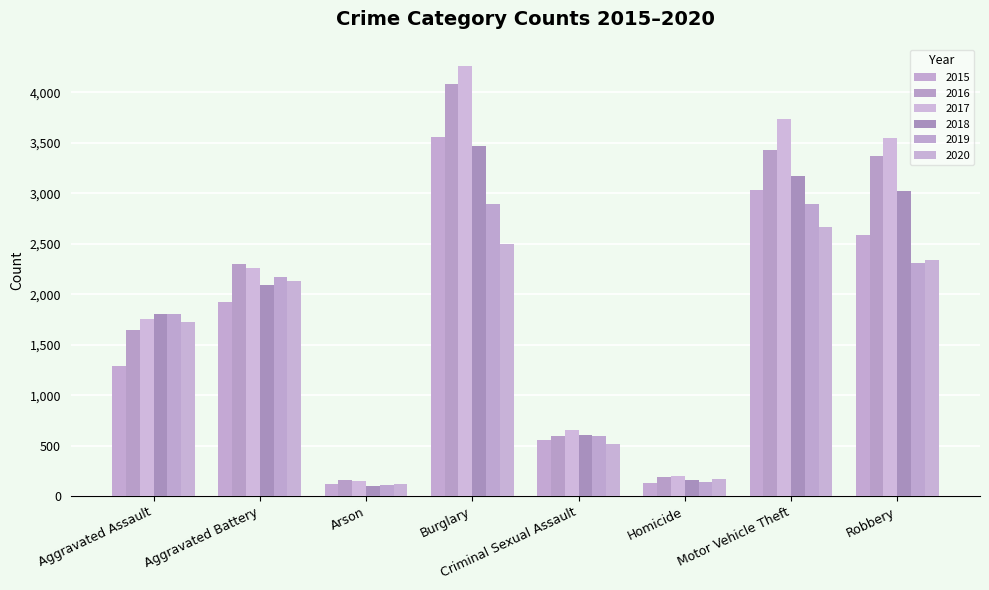

Which category has the lowest value in the 2016 series?

Arson